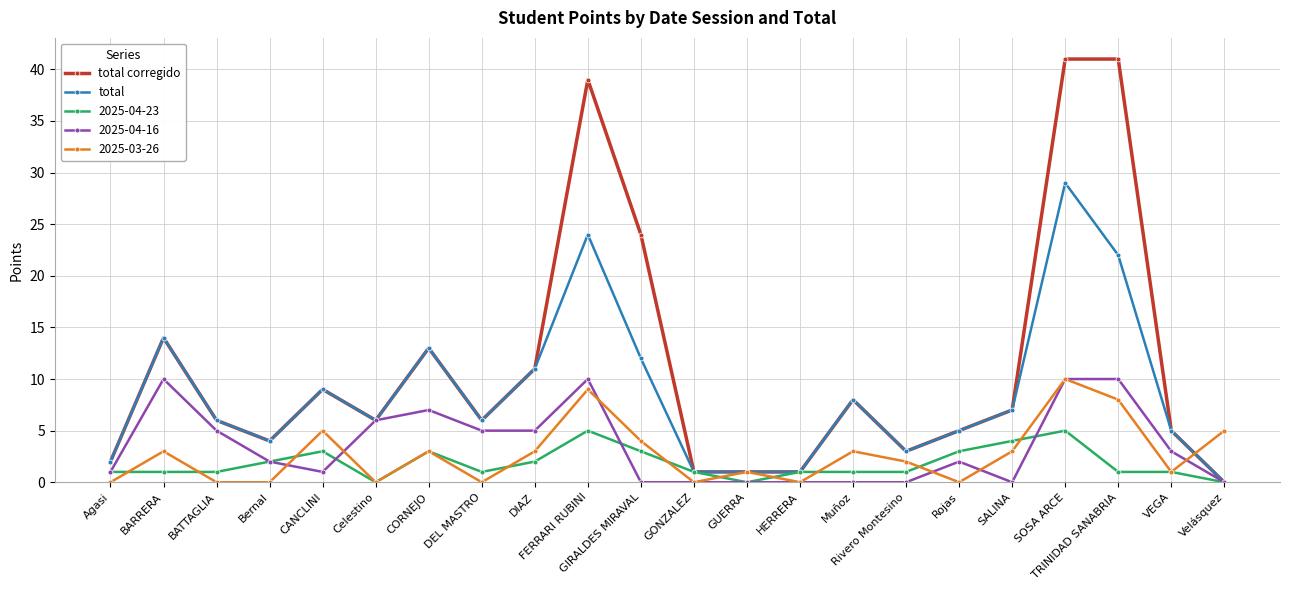

What are all the series names shown in the legend?

total corregido, total, 2025-04-23, 2025-04-16, 2025-03-26